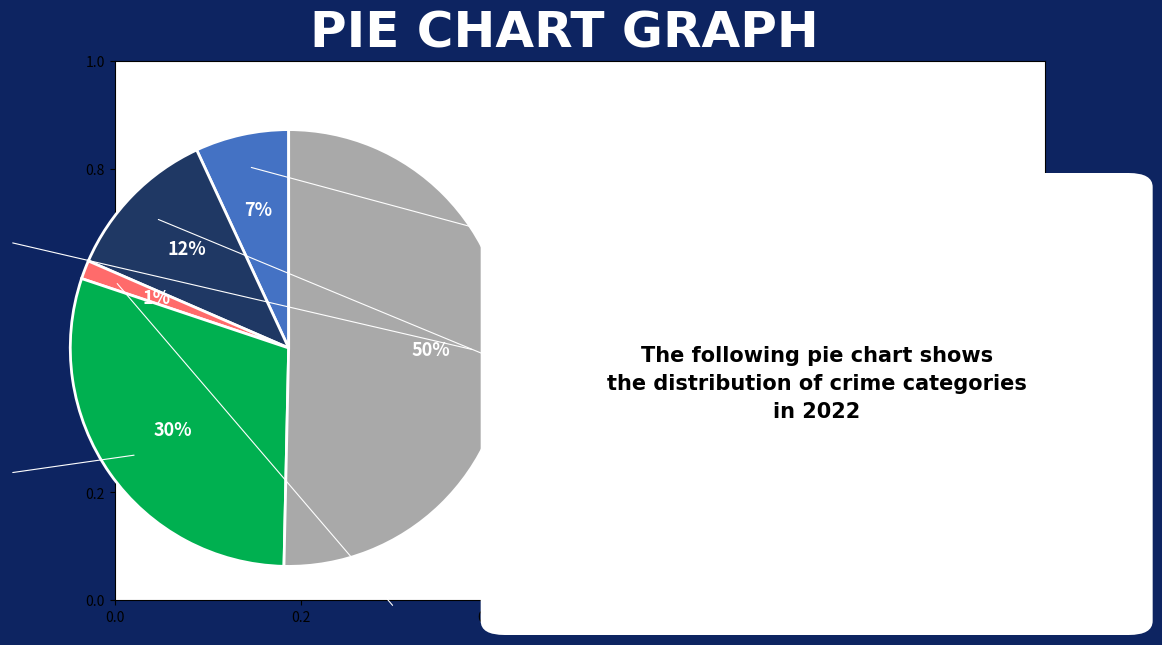

To the nearest percent, what is the difference between the largest and smallest slice percentages?

49%